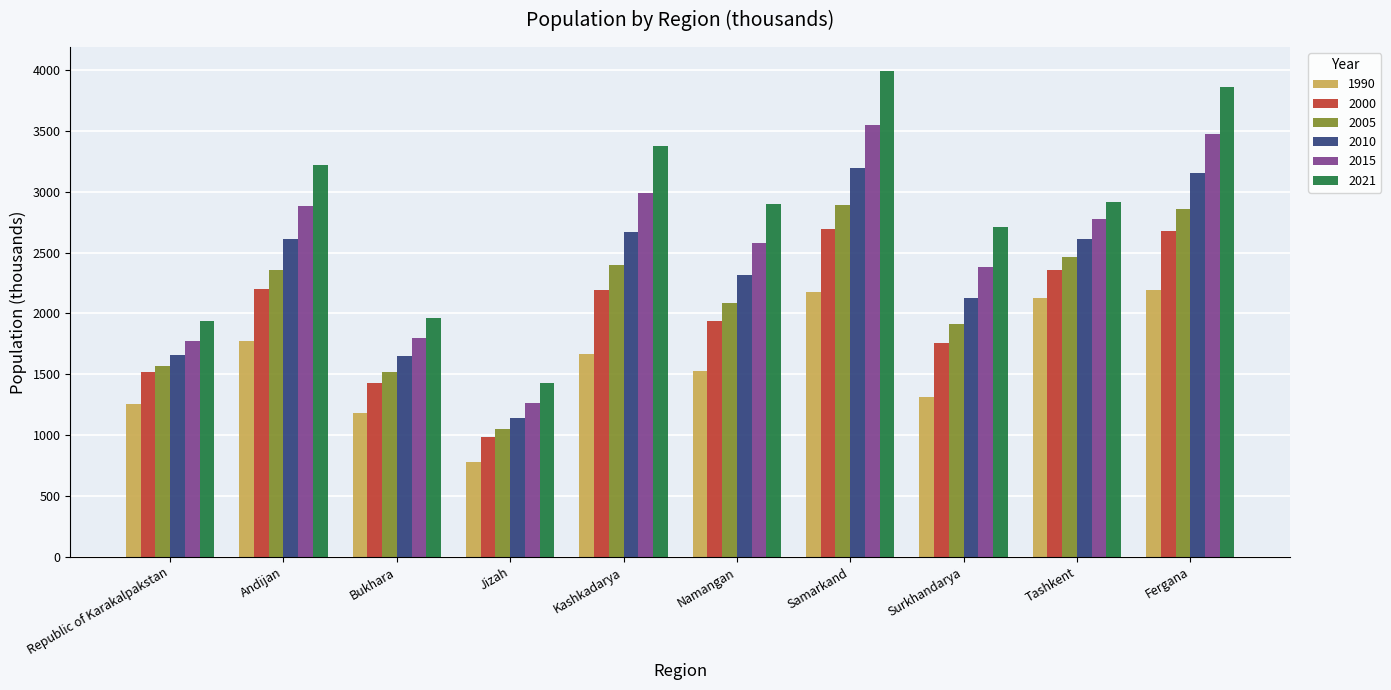

Which category has the lowest value in the 2021 series?

Jizah